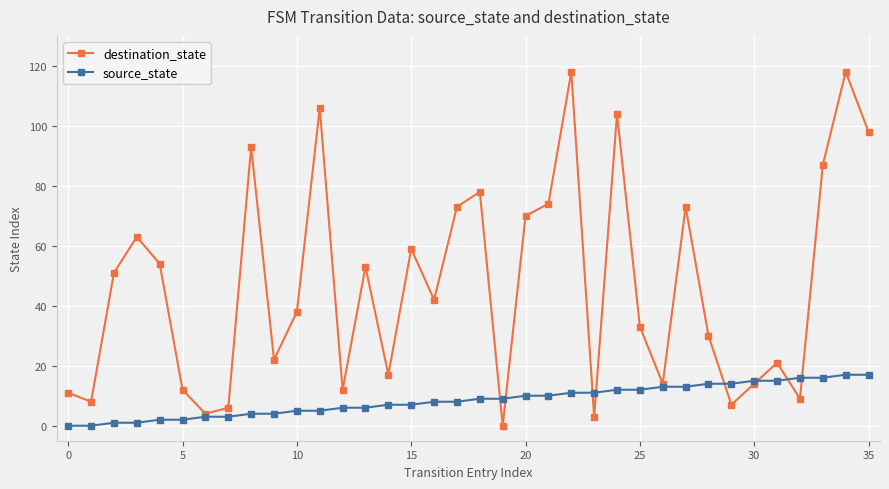

Which series has the largest total across all categories?

destination_state